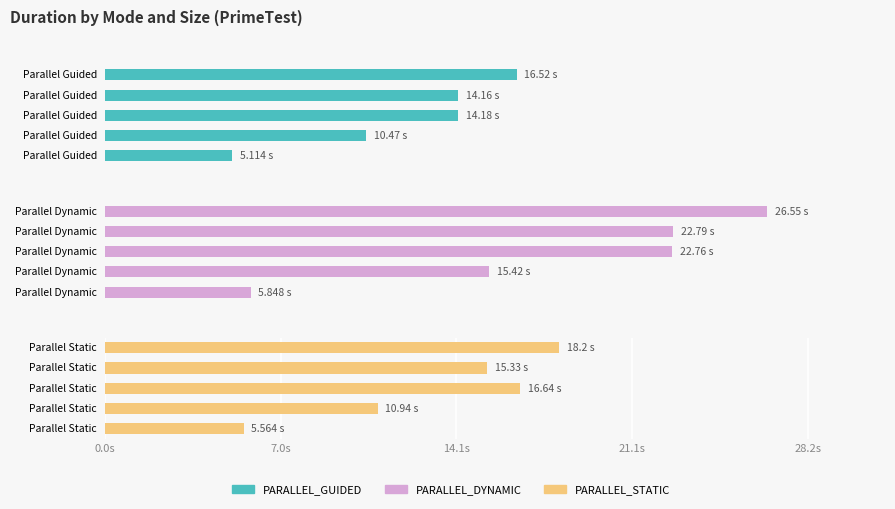

Between 28.2s and 14.1s, which is larger?

28.2s